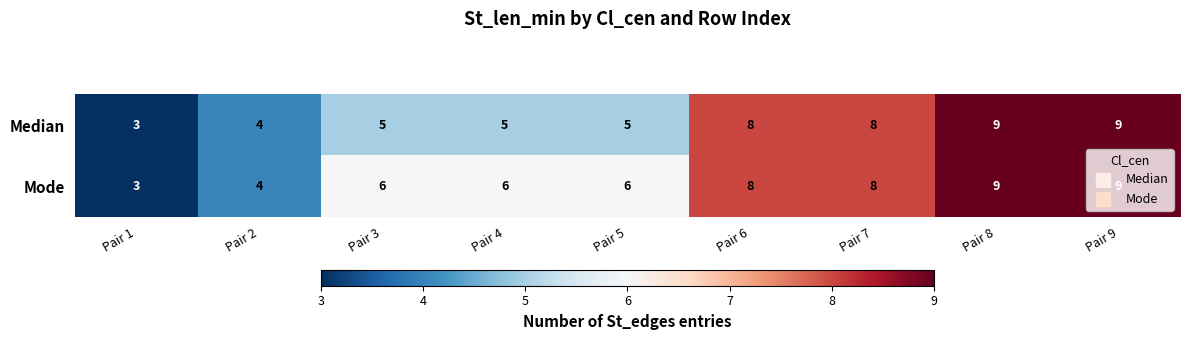

Count the Median values in the range 5 to 8.

5